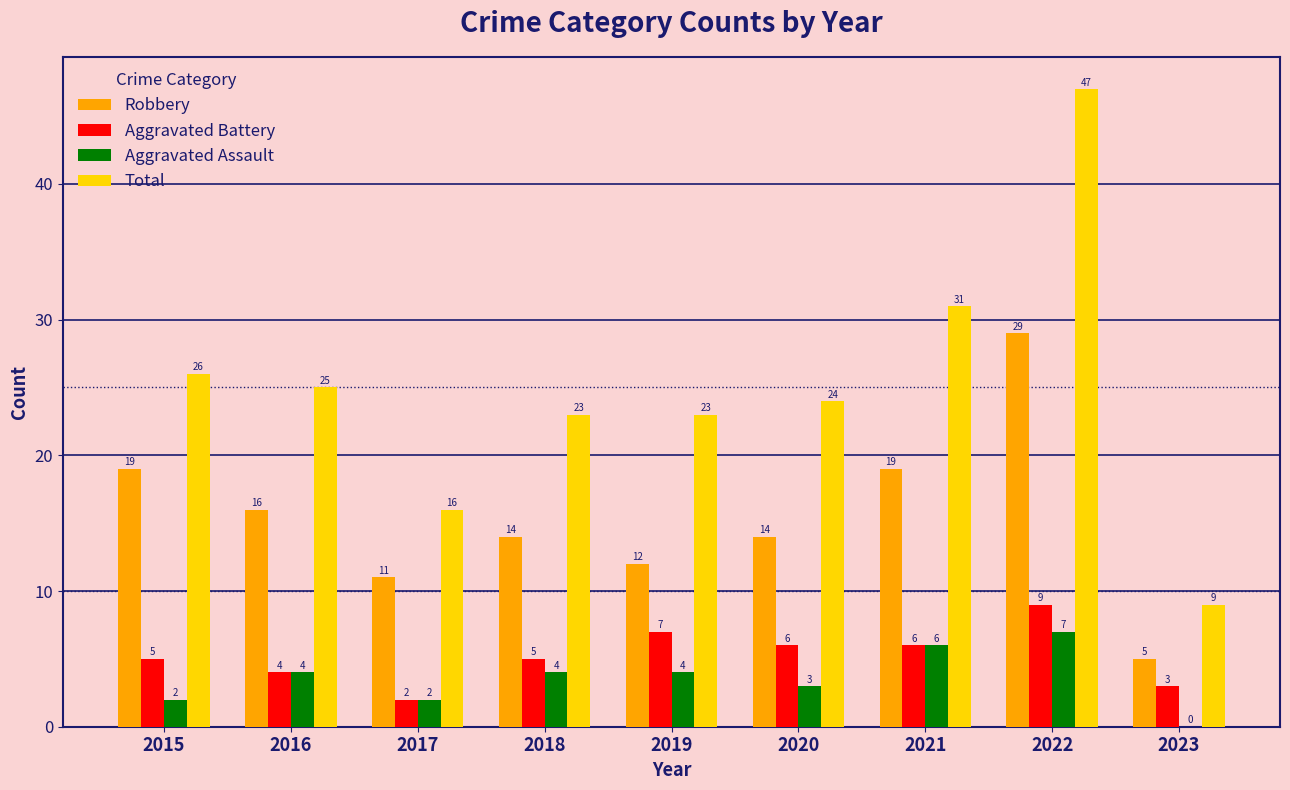

Between 2016 and 2019, which series saw the biggest shift?

Robbery